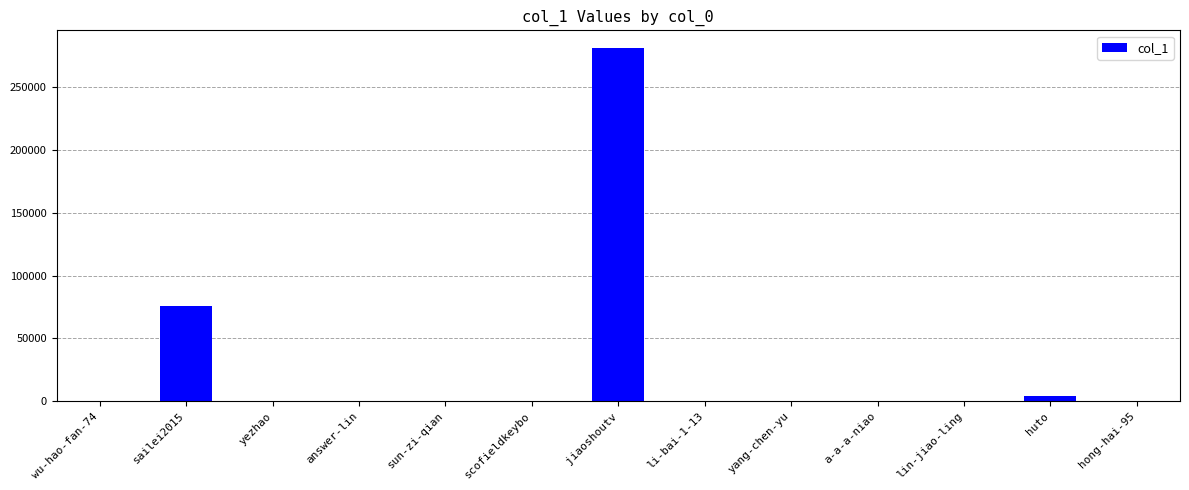

What is the sum of all values?

361459